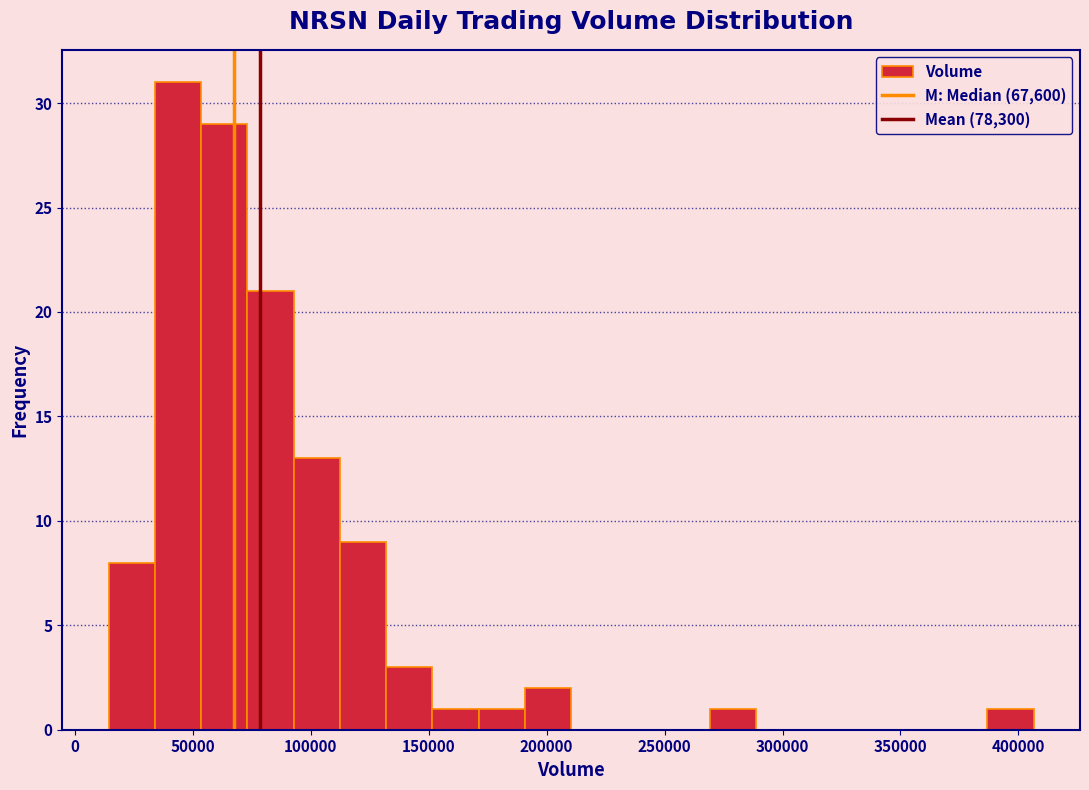

Read against the x-axis, roughly where is the centre of the tallest bar?

45000